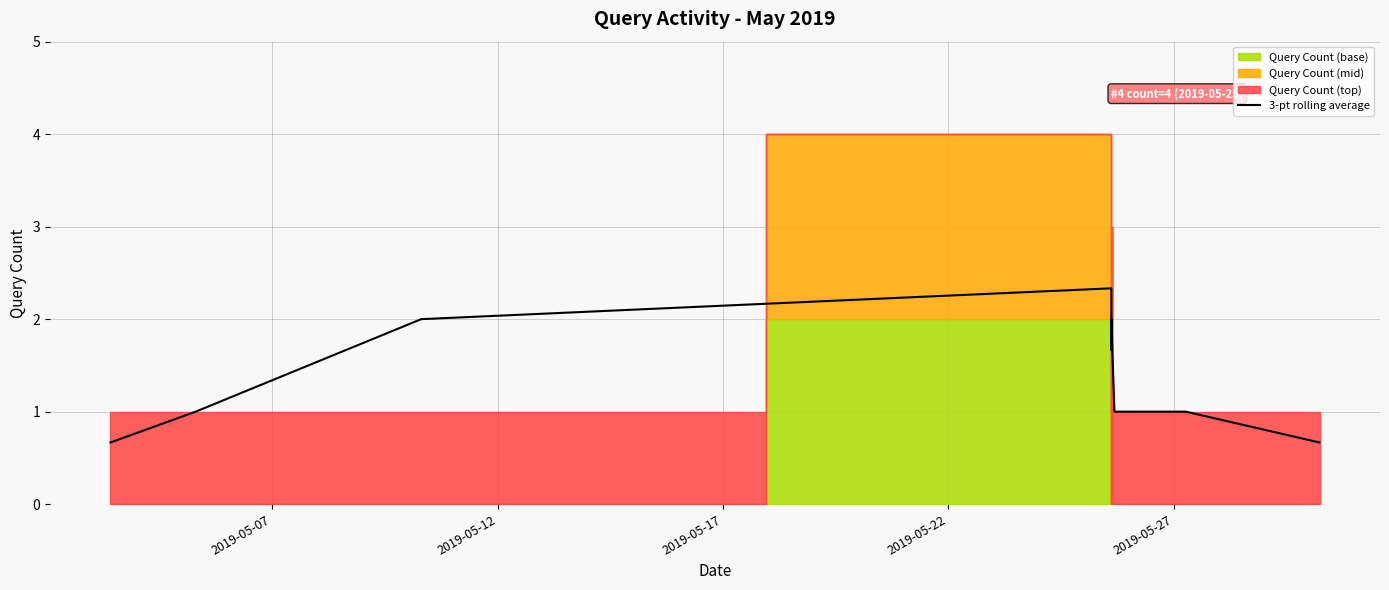

Where does the data first go above 1?

2019-05-17